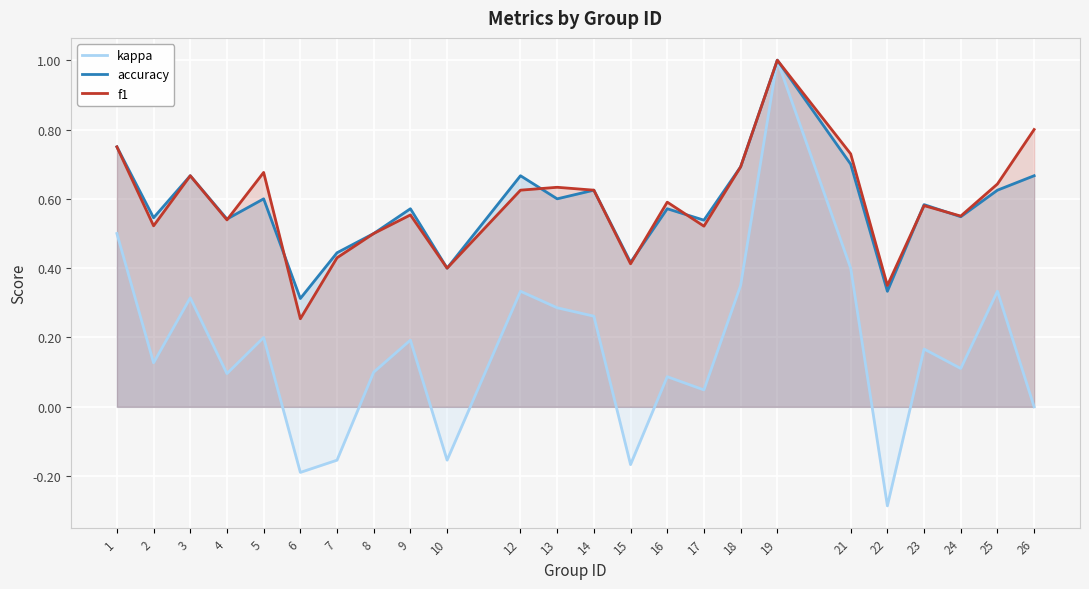

Does the chart display data point markers on the line(s)?

No